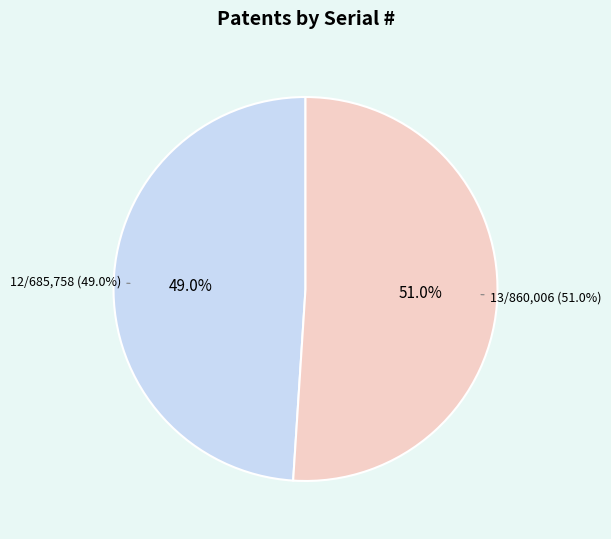

Approximately how many times larger is the value at 12/685,758 compared to 13/860,006?

1.0